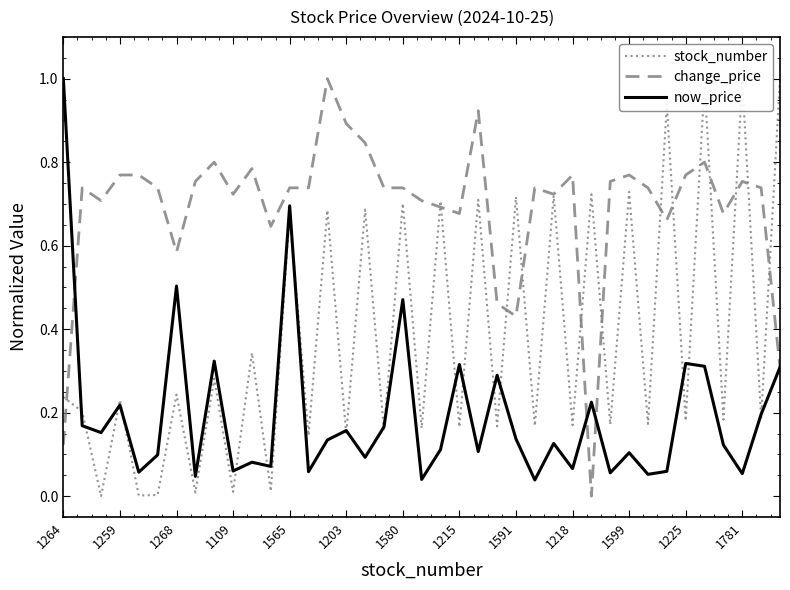

List the series in order of their overall mean, lowest first.

now_price, stock_number, change_price